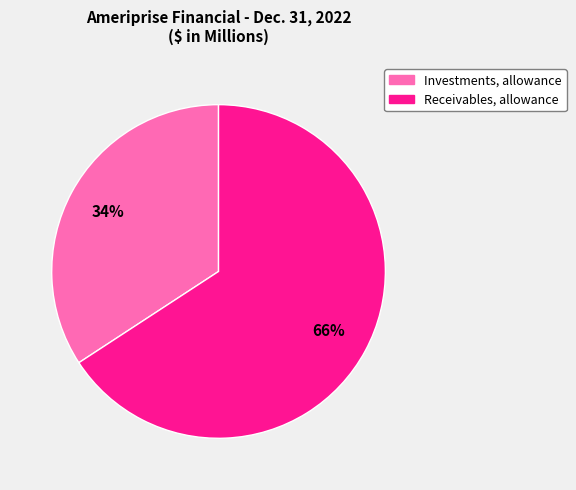

How many segments does this pie chart have?

2